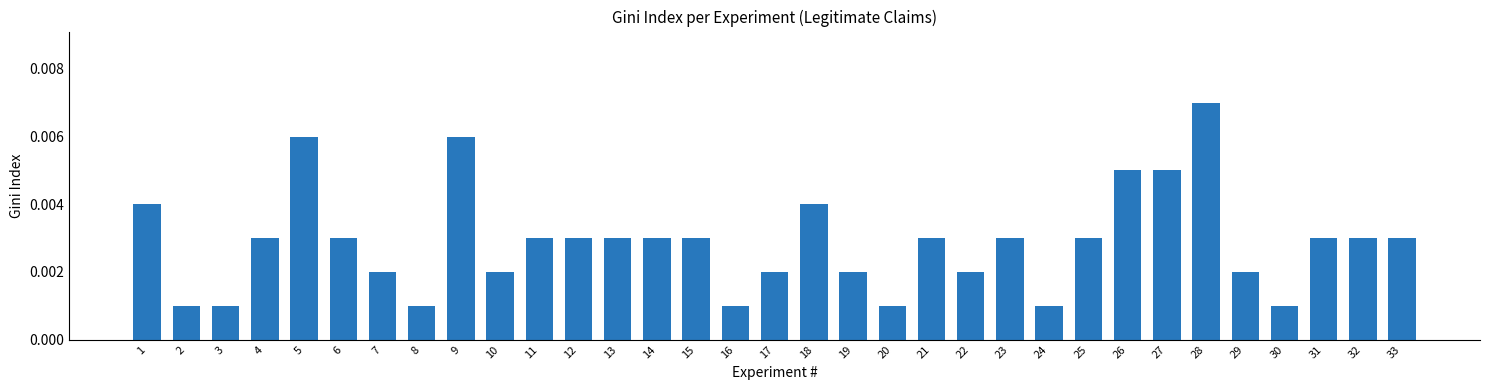

How many values are between 0 and 1?

33